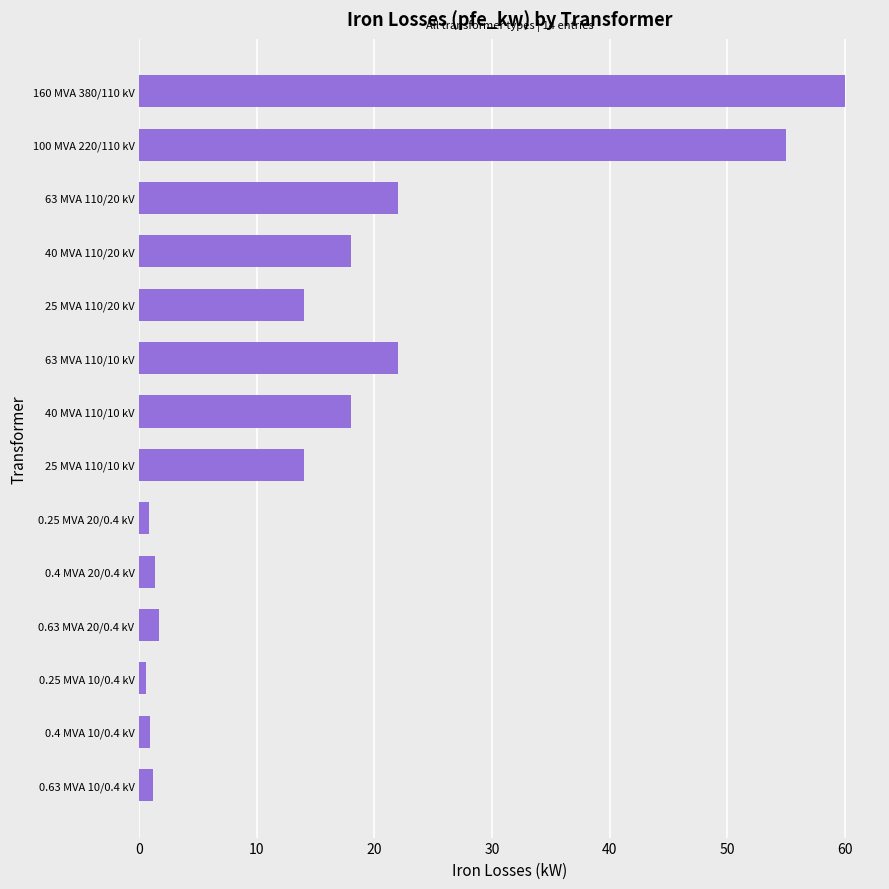

True or false: the data shows 18.0 at 40 MVA 110/20 kV.

True